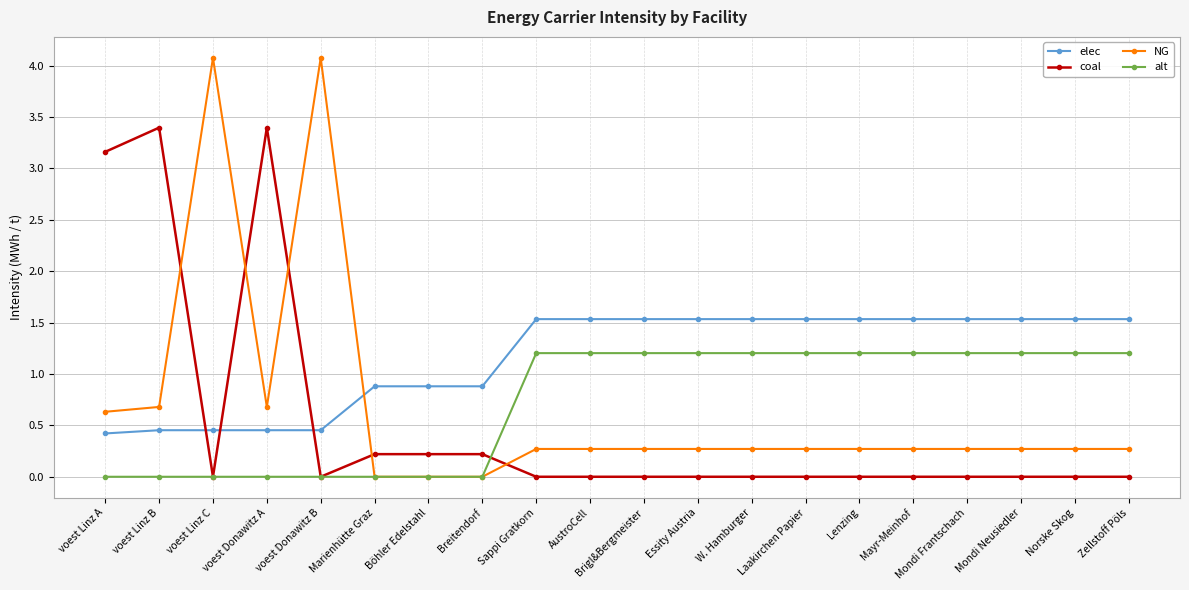

At how many categories does at least one series exceed 1?

17